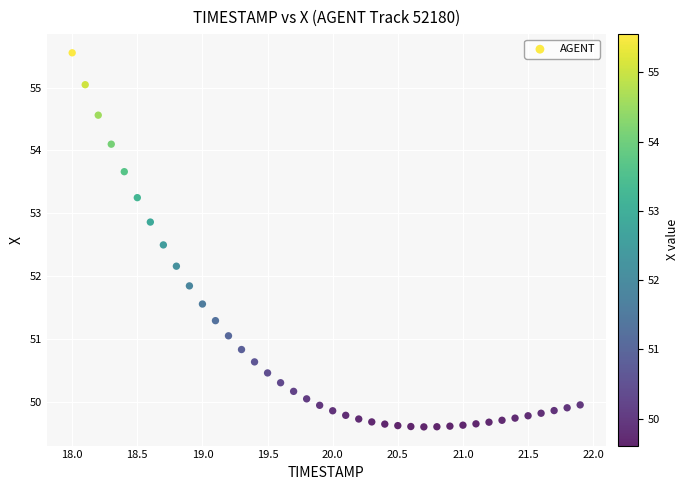

What is the range of Y values (max minus min)?

5.9